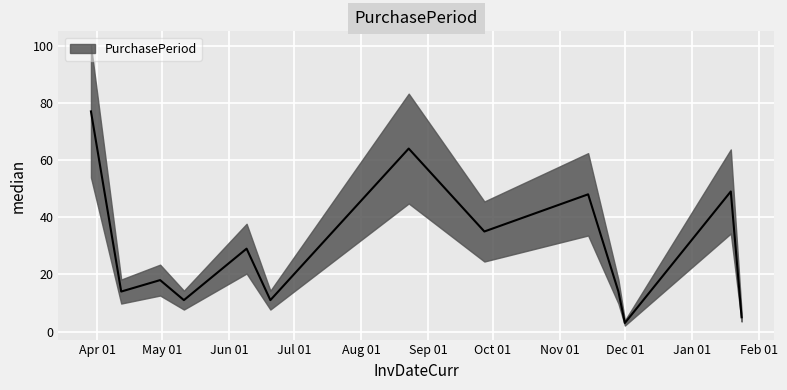

What value does the data have at 2016-06-20?

11